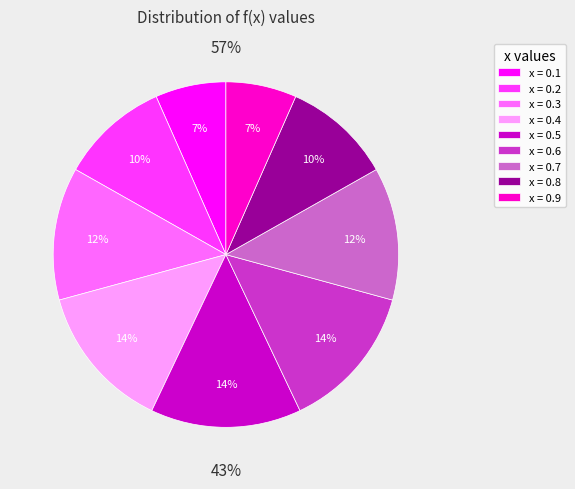

What is the largest slice in the pie chart?

0.5